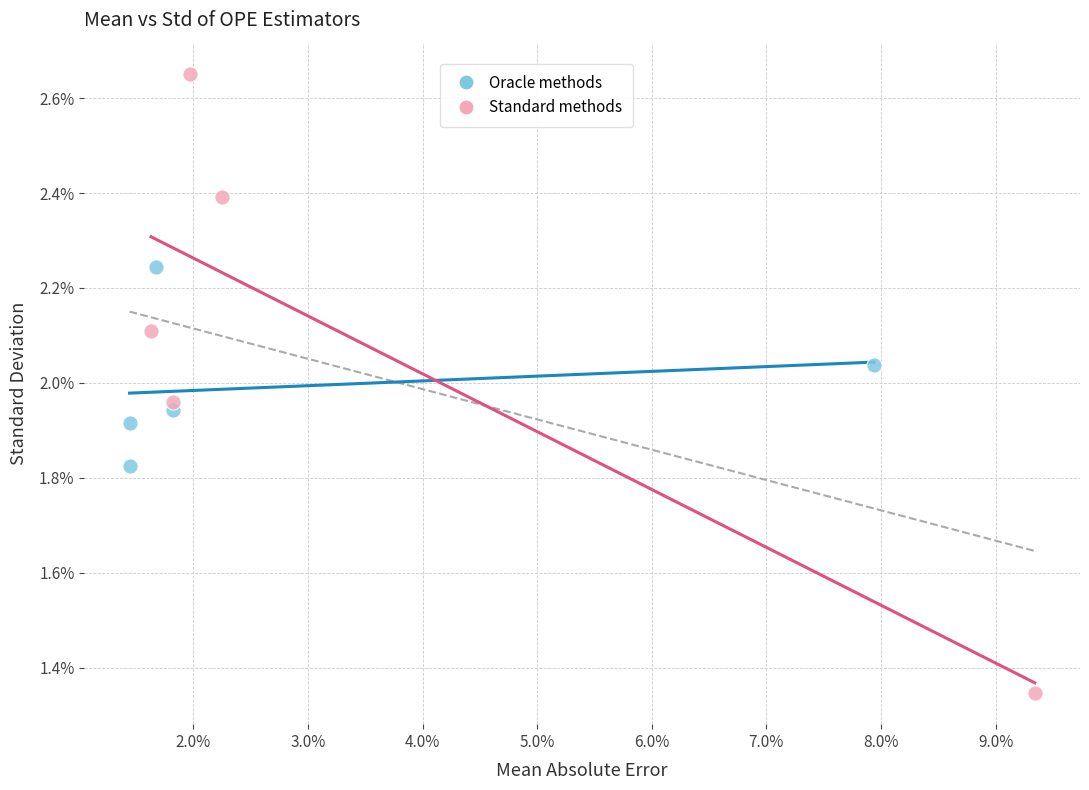

What are all the series names shown in the legend?

Oracle methods, Standard methods